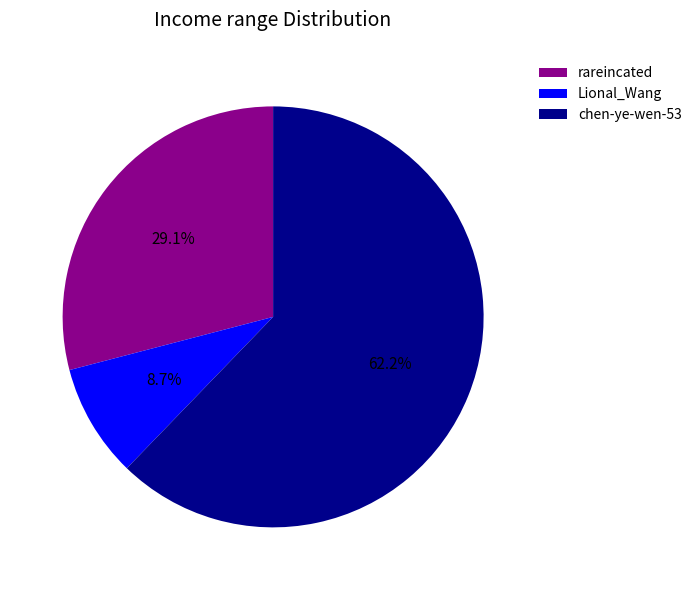

The chen-ye-wen-53 slice represents 54% of the pie. True or false?

False